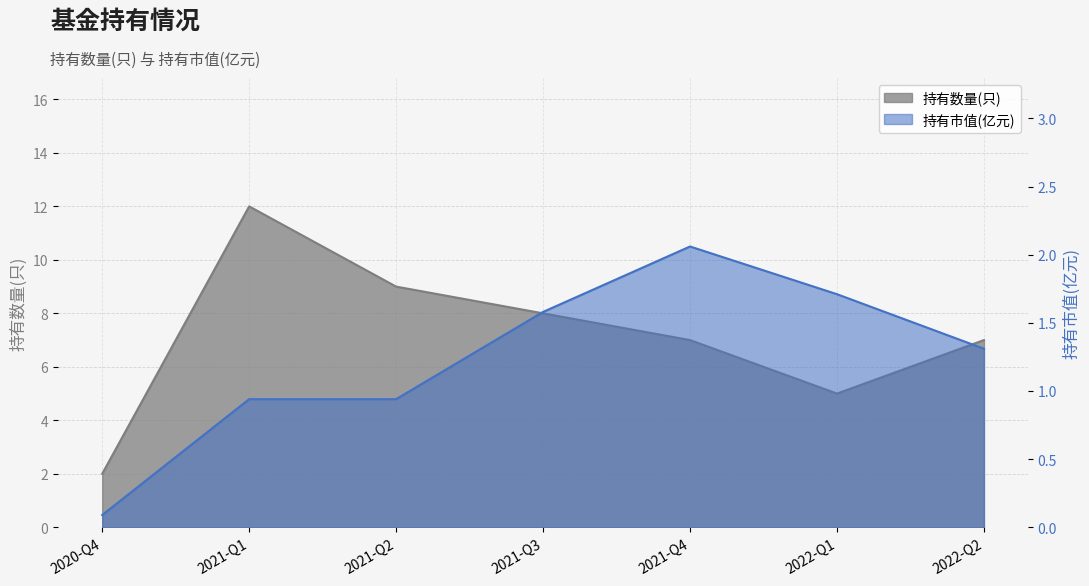

True or false: 持有市值(亿元) and 持有数量(只) cross at least once.

False